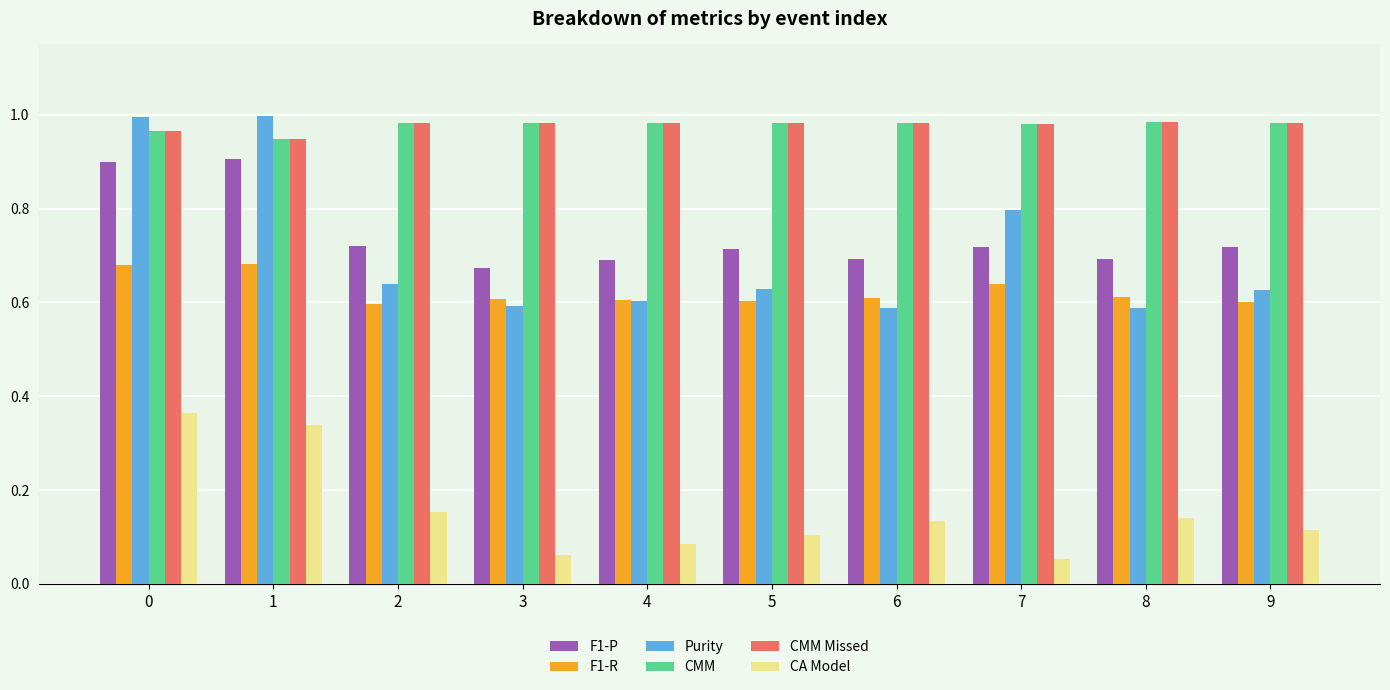

Is the value of CMM Missed at 7 greater than the value of CA Model at 5?

Yes